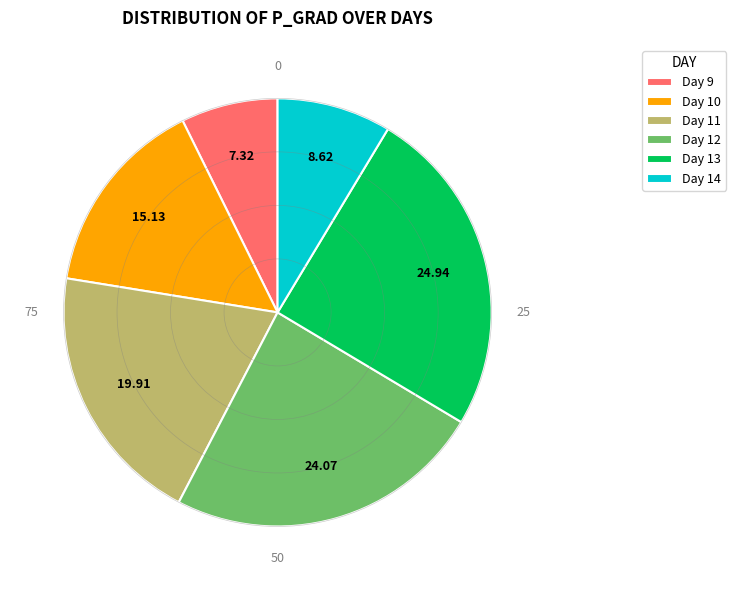

What is the smallest slice in the pie chart?

Day 9